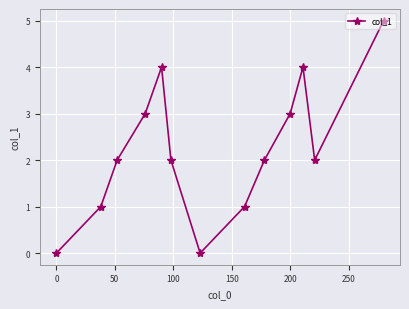

What is the value of the 5th point from the left?

4